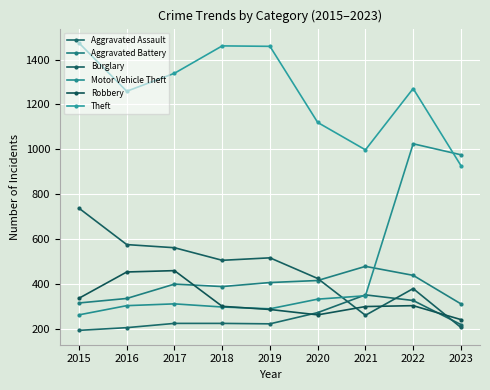

Reading left to right, list all the values displayed in this chart.

Aggravated Assault: 194	206	225	225	223	273	352	327	220
Aggravated Battery: 316	336	400	389	407	416	479	439	312
Burglary: 738	576	562	506	517	425	261	380	207
Motor Vehicle Theft: 263	304	312	298	290	333	348	1025	976
Robbery: 337	454	460	301	287	263	300	304	242
Theft: 1474	1259	1339	1461	1459	1120	998	1271	928